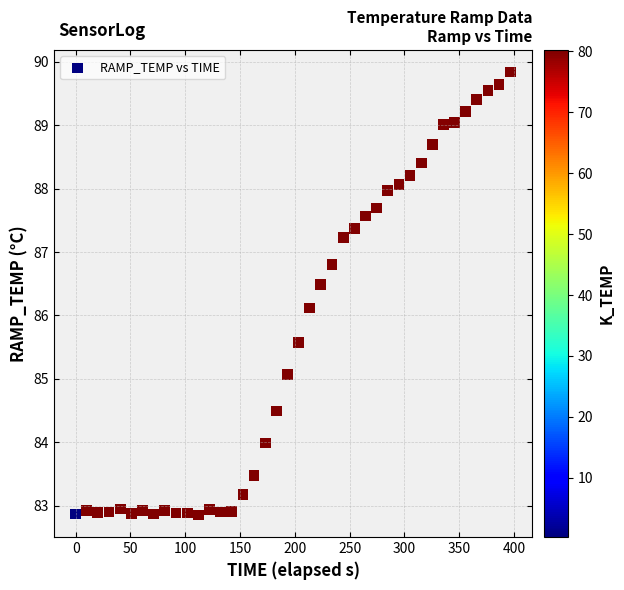

What is the range of X values (max minus min)?

396.6